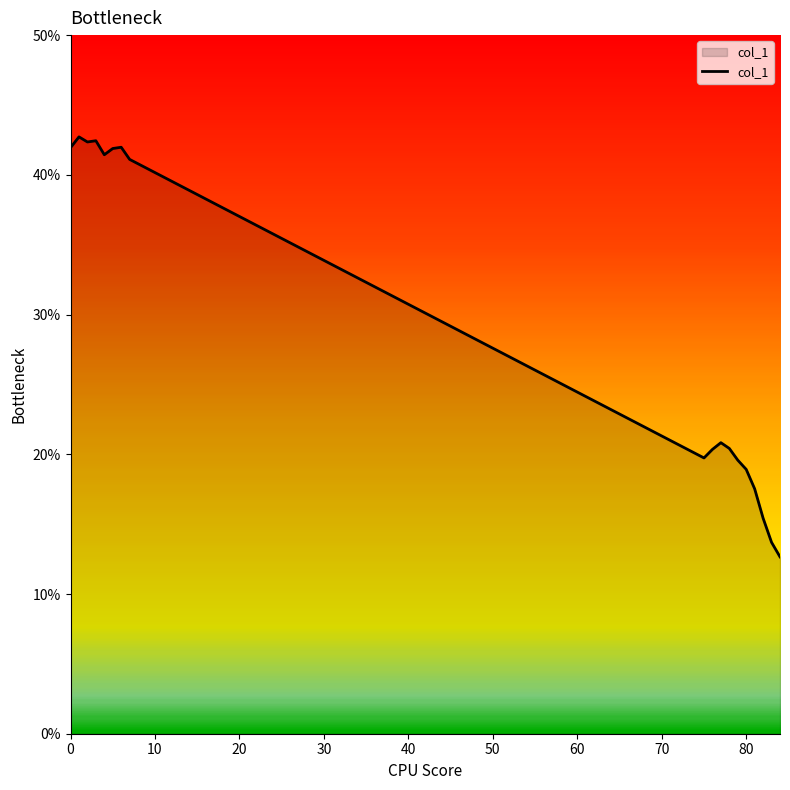

What is the difference between the maximum and minimum values?

30.1